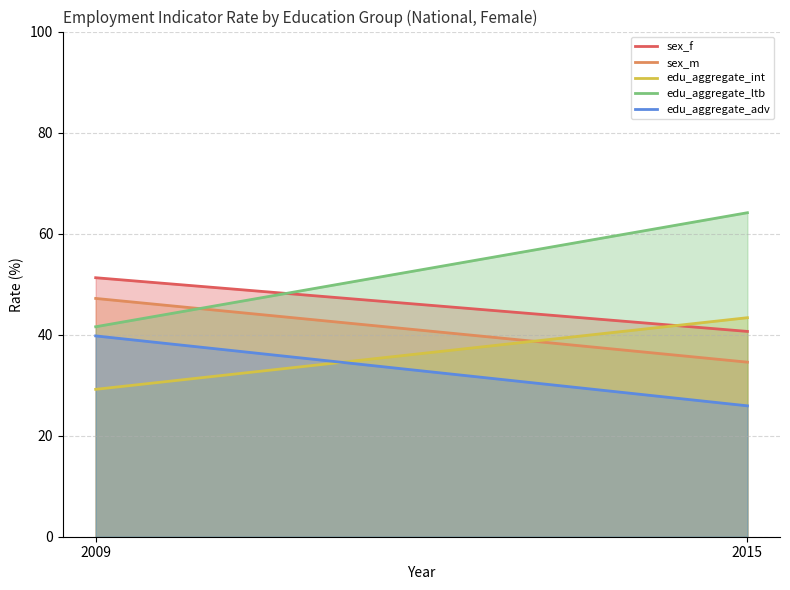

Rank the categories by edu_aggregate_ltb value from highest to lowest.

2015, 2009